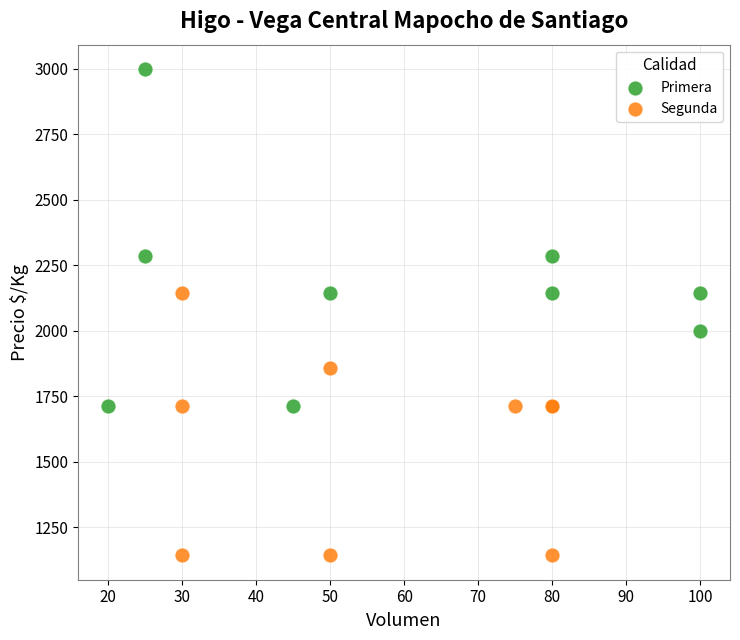

Which series reaches the maximum Y coordinate?

Primera